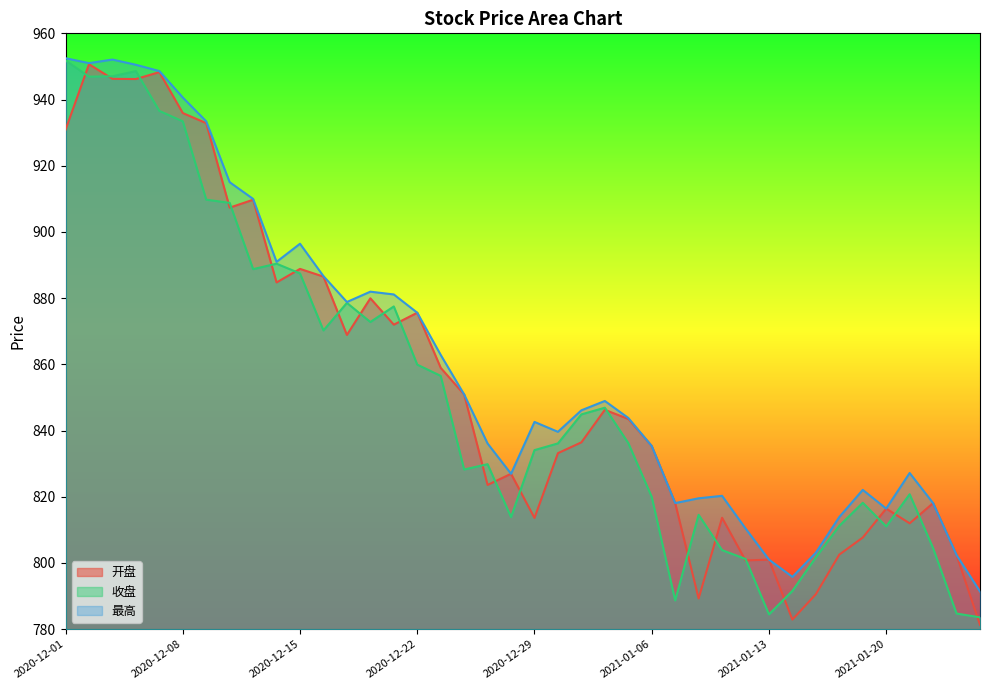

Is it true that 最高 equals 286.9 at 2020-12-02?

False